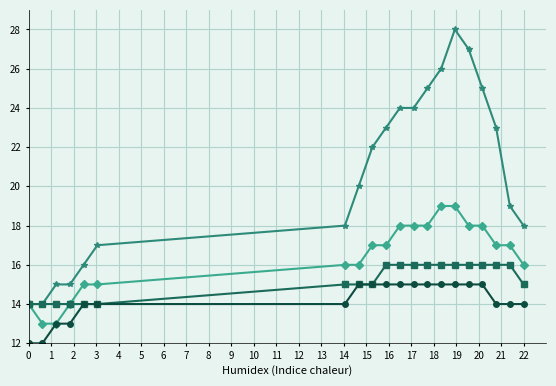

What is the minimum value shown in the chart?

12